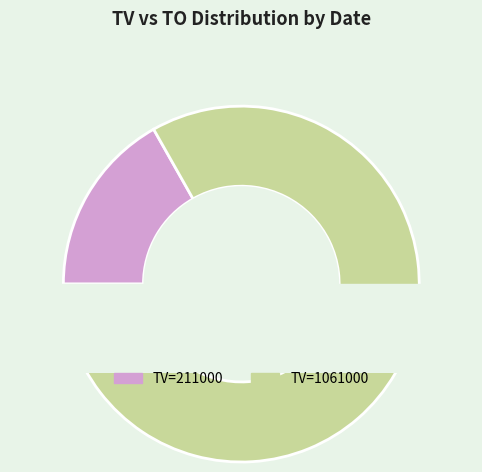

Is there a majority slice in this chart?

Yes